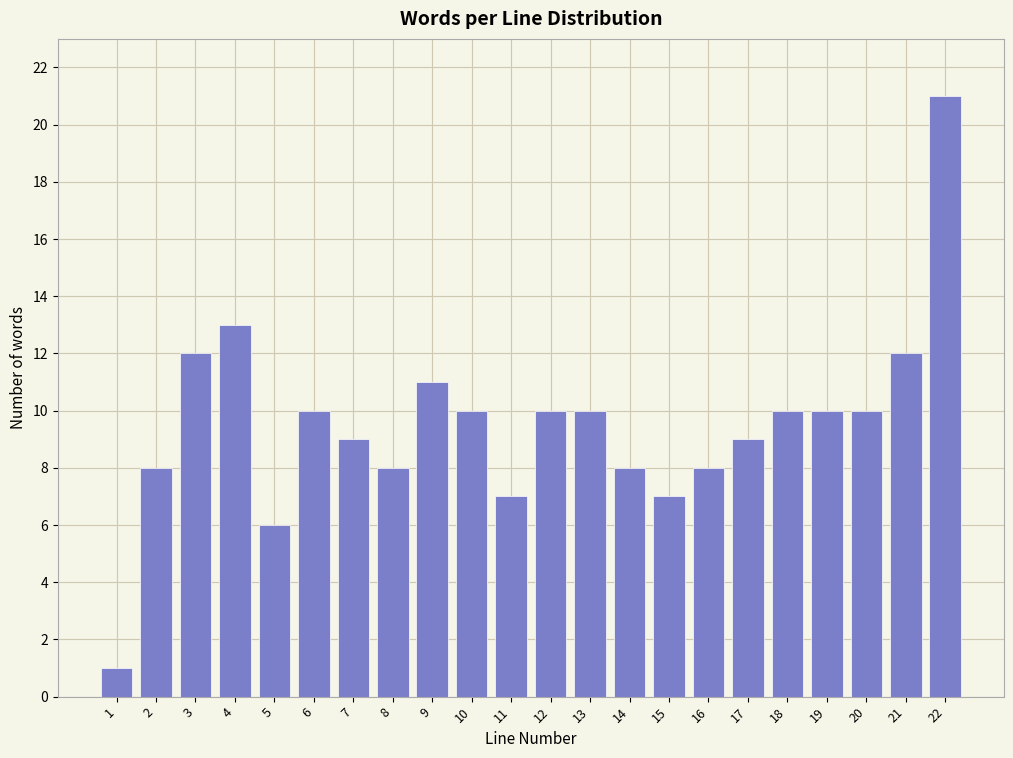

Reading left to right, transcribe all the data shown in this chart.

1	8	12	13	6	10	9	8	11	10	7	10	10	8	7	8	9	10	10	10	12	21